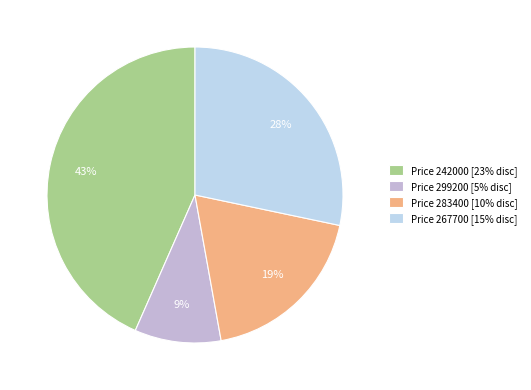

To the nearest percent, what percentage of the pie is Price 283400 [10% disc]?

19%